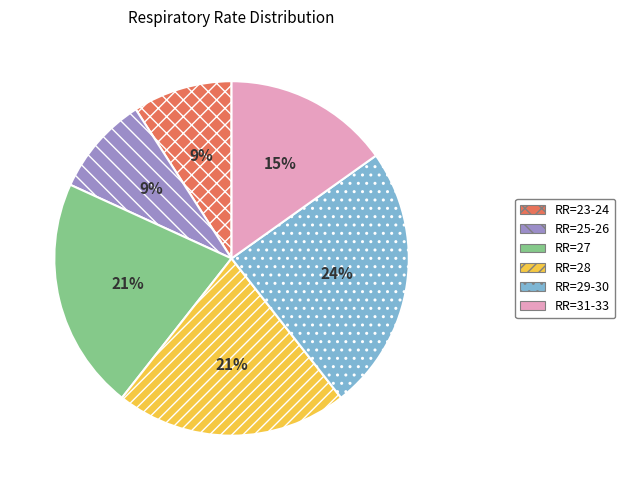

Count the number of slices in the pie.

6